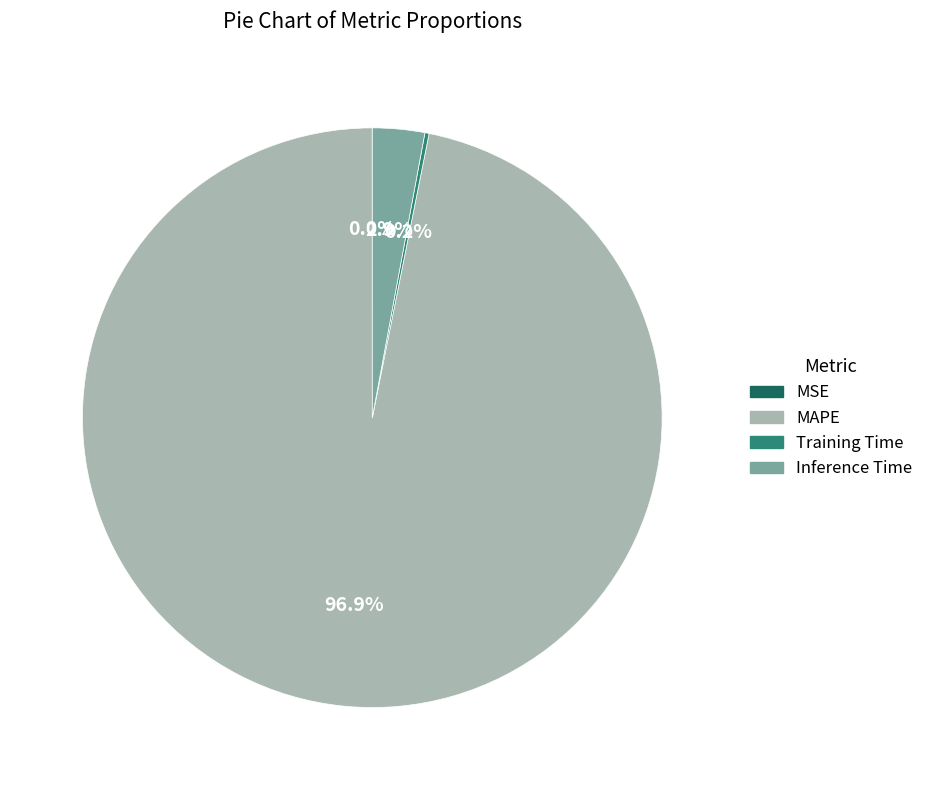

To the nearest percent, what is the average slice percentage?

25%